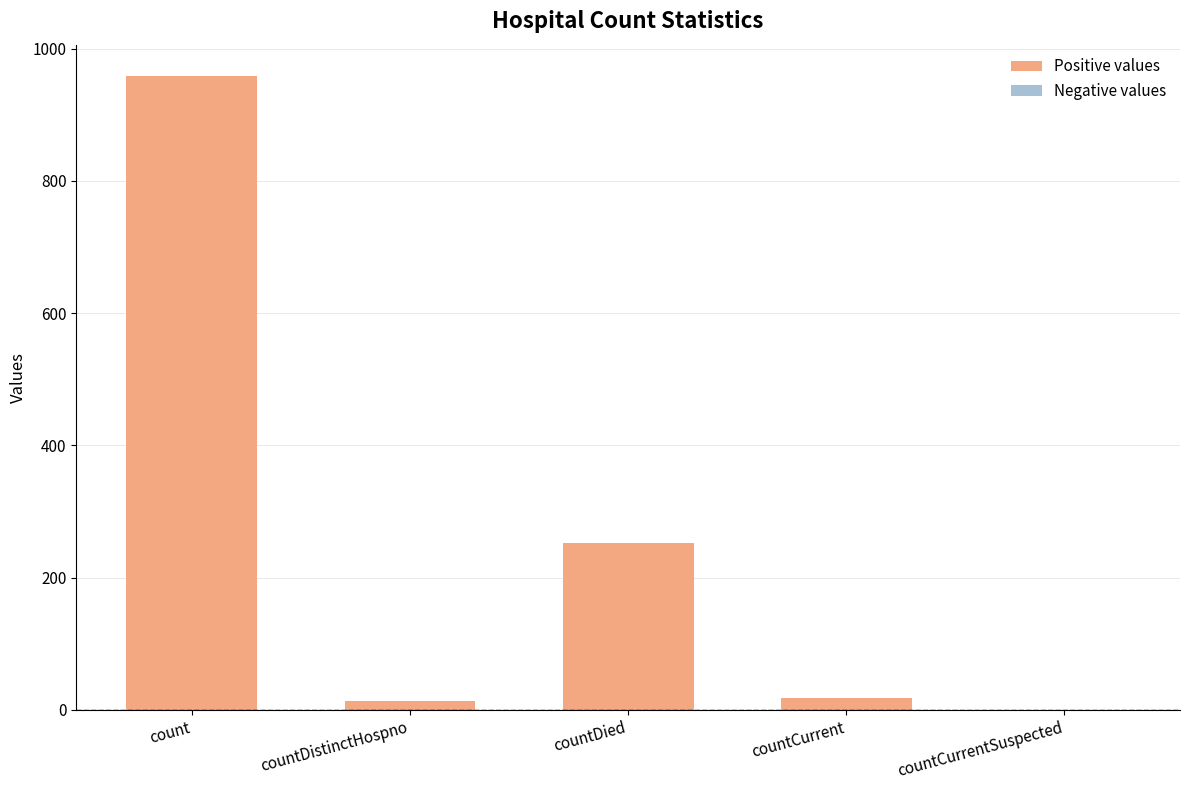

Approximately how many times larger is the value at count compared to countCurrent?

53.2